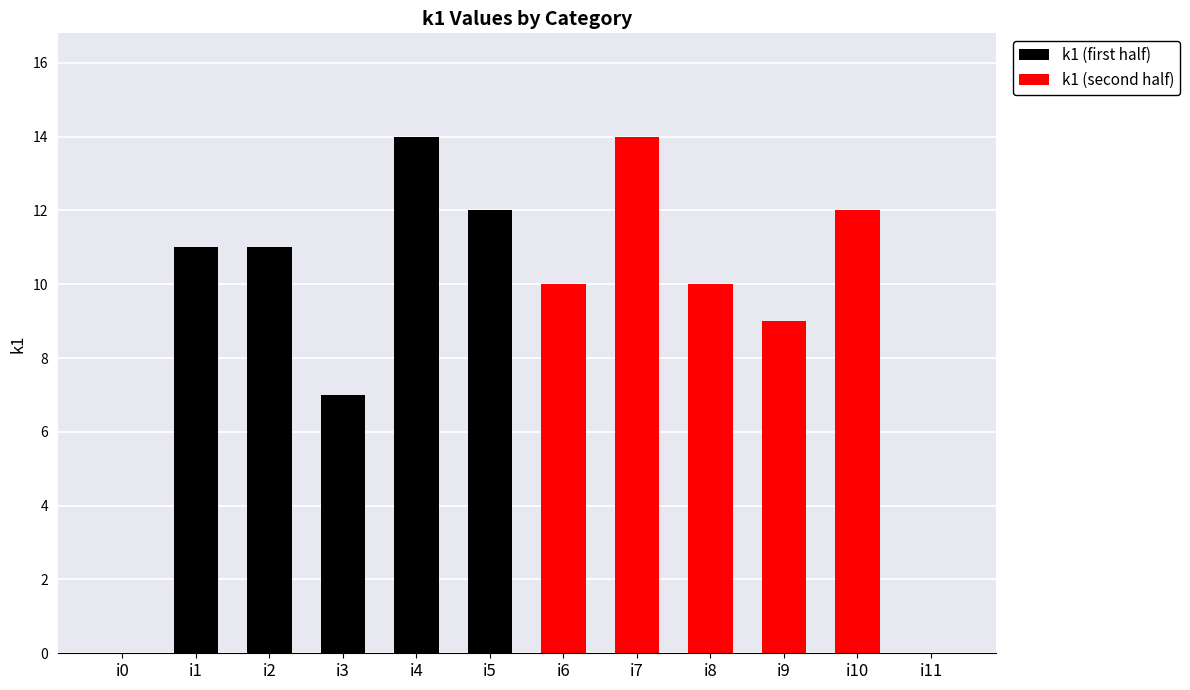

What is the approximate value at i9, to the nearest 5?

10